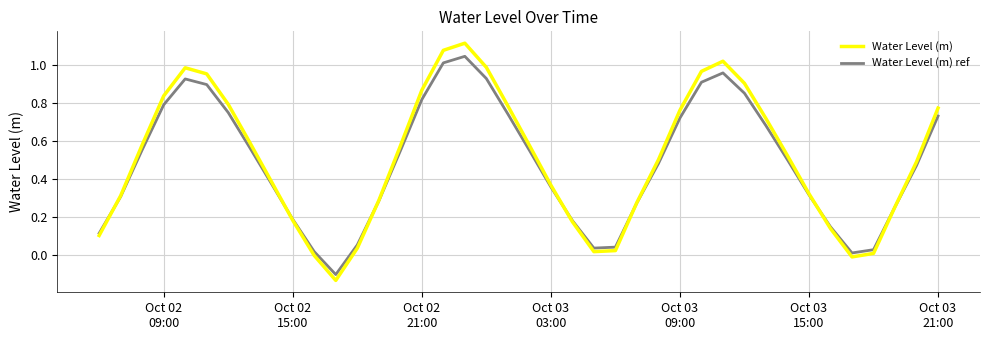

Count the number of categories in the chart.

40